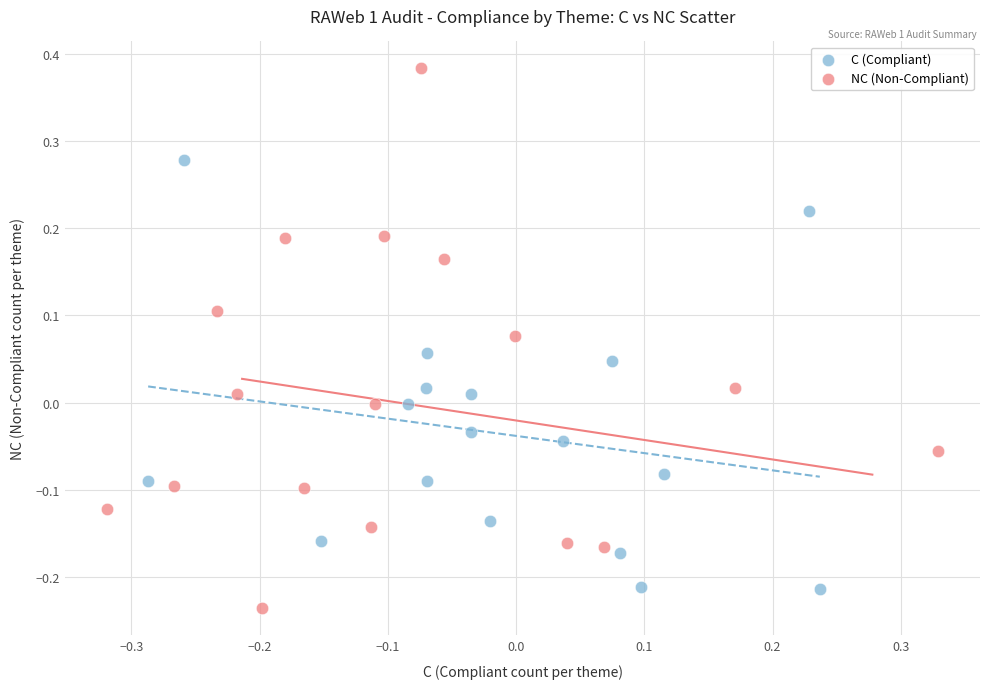

Which series contains the highest Y value?

NC (Non-Compliant)